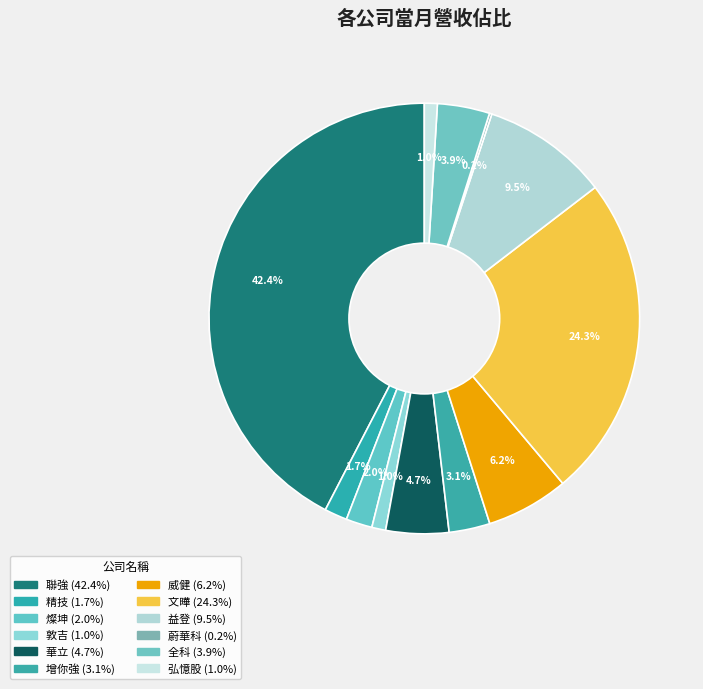

Is there any slice that represents more than half of the pie?

No